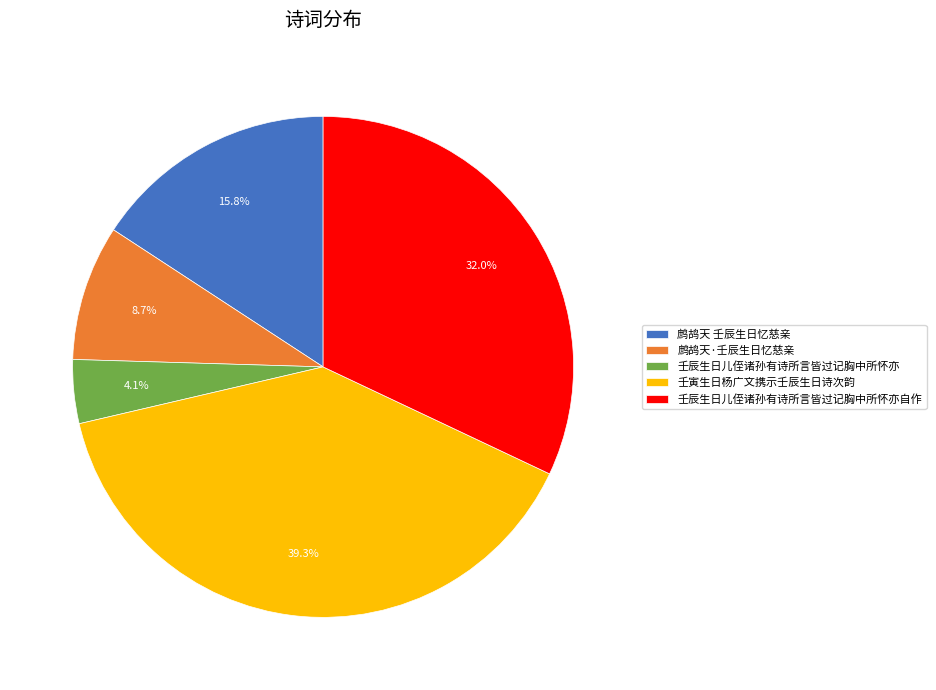

The 壬辰生日儿侄诸孙有诗所言皆过记胸中所怀亦 slice represents 10% of the pie. True or false?

False